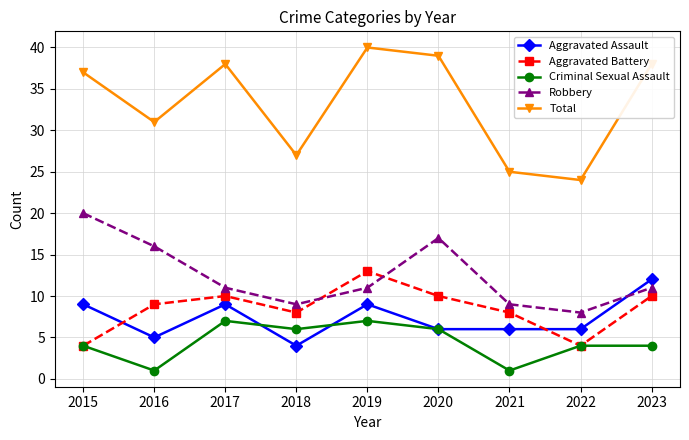

Where is Total nearest to the value 32?

2016